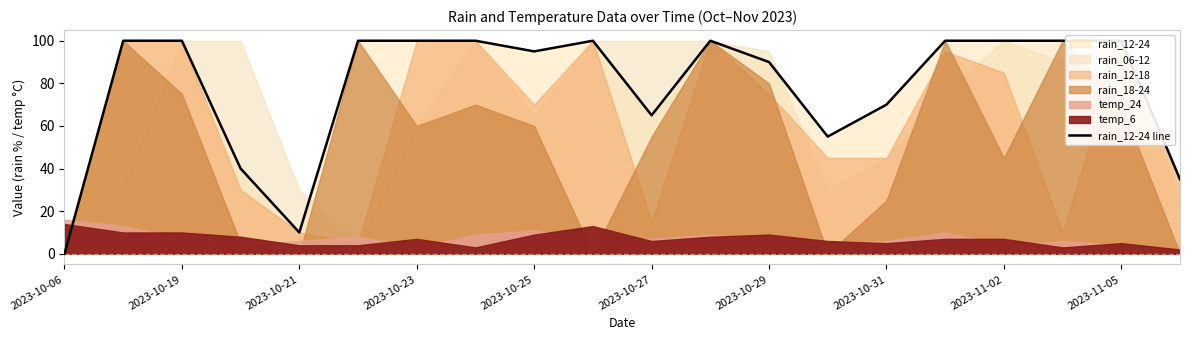

Does the chart have visible grid lines?

No